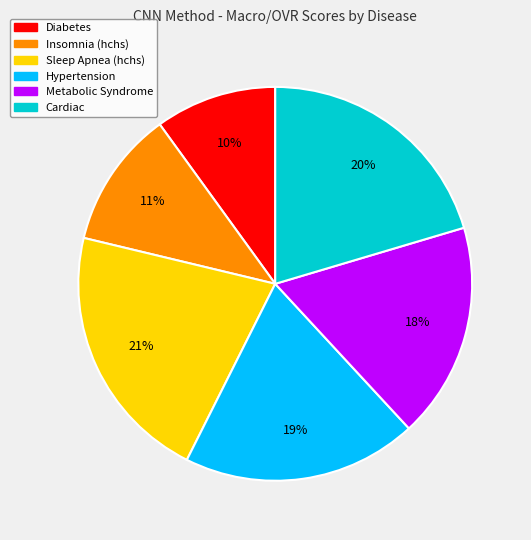

Which slice is the largest?

Sleep Apnea (hchs)